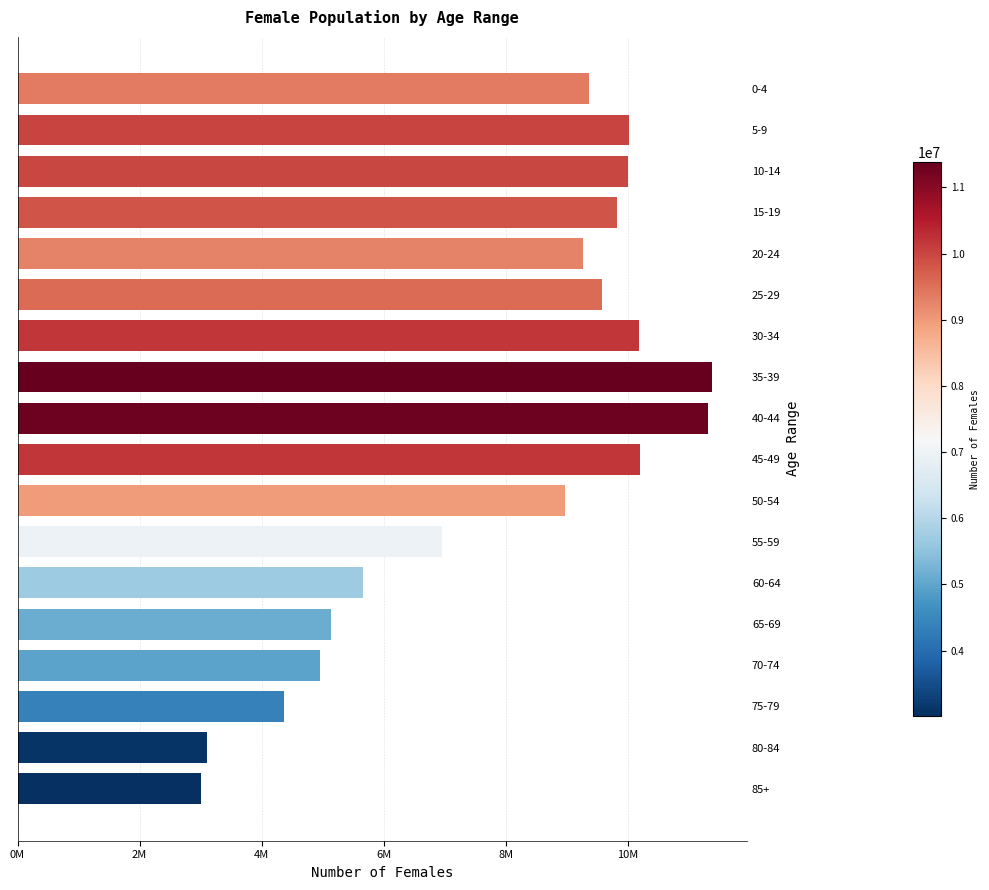

Are the bars horizontal?

Yes